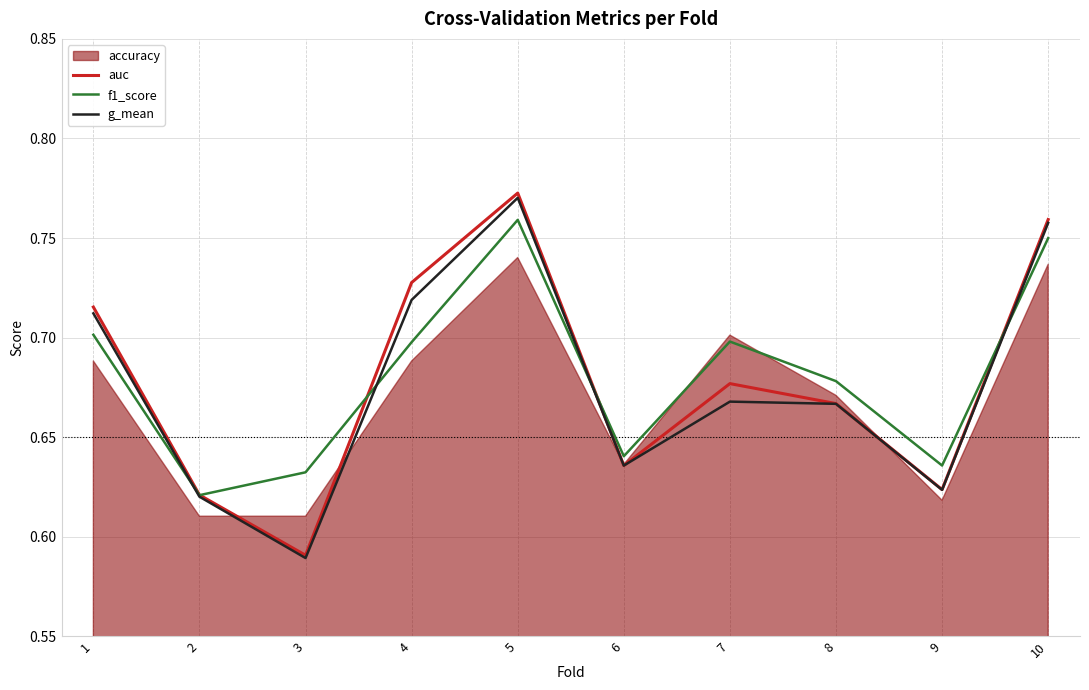

True or false: g_mean has a value of 1.2 at 10.

False